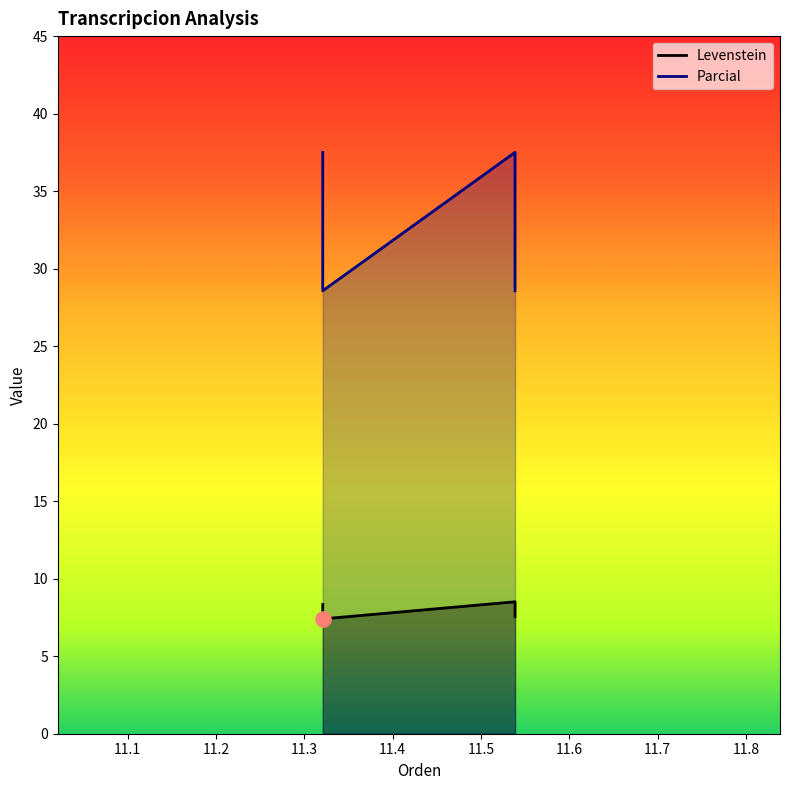

What are all the series names shown in the legend?

Levenstein, Parcial